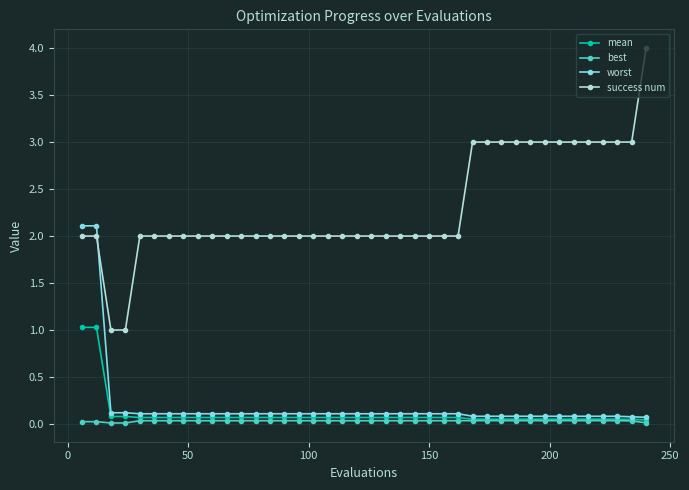

Does the chart have visible grid lines?

Yes